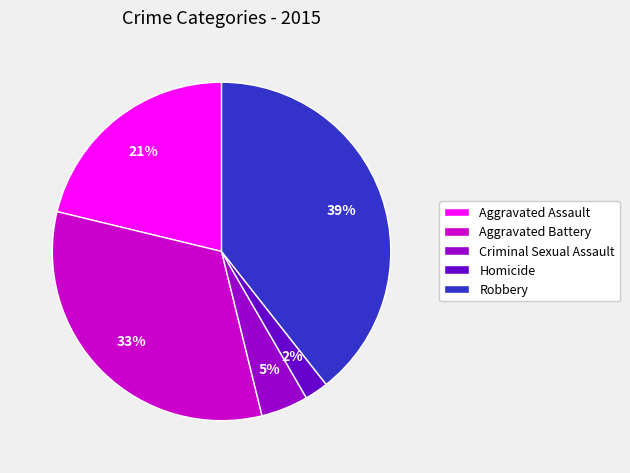

What percentage is the Robbery slice, to the nearest percent?

39%